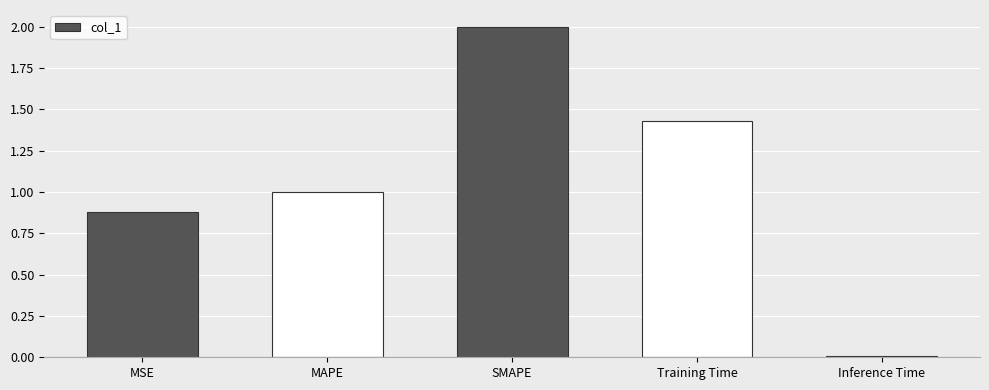

What is the label of the 1st bar from the right?

Inference Time